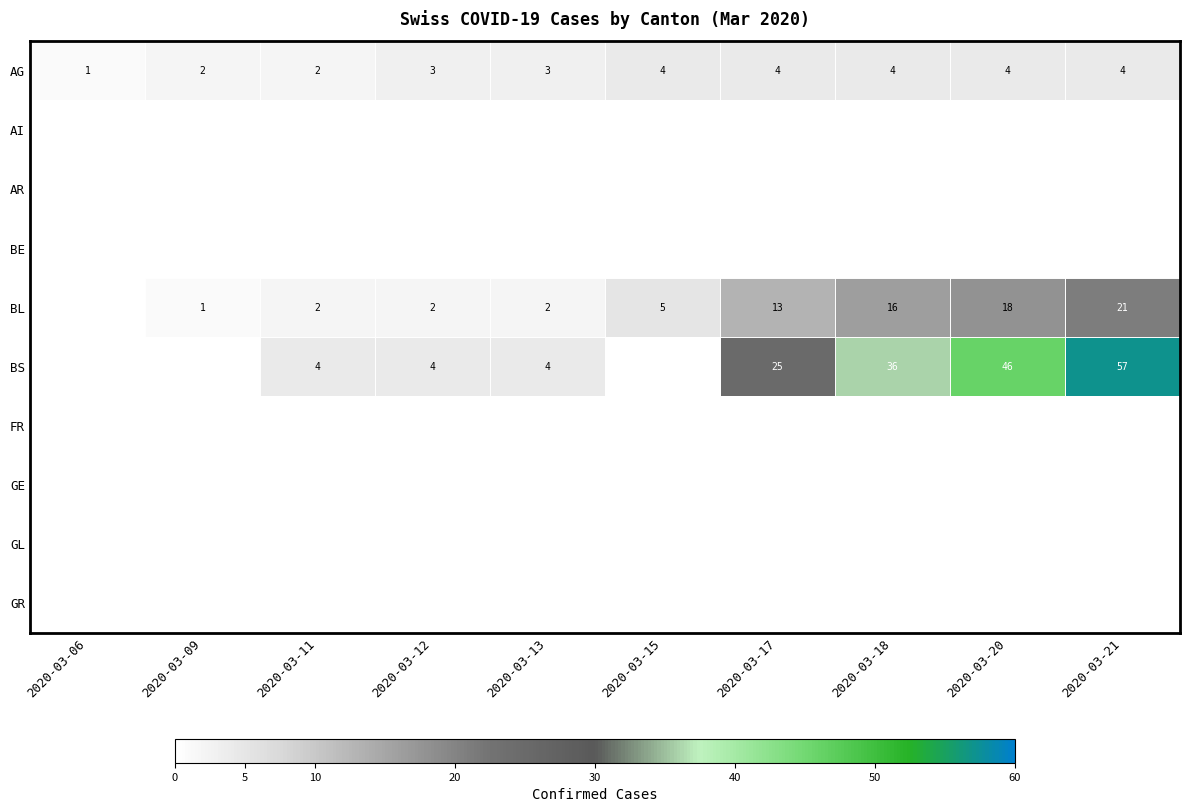

What is the difference between the BS values at 2020-03-11 and 2020-03-20?

42